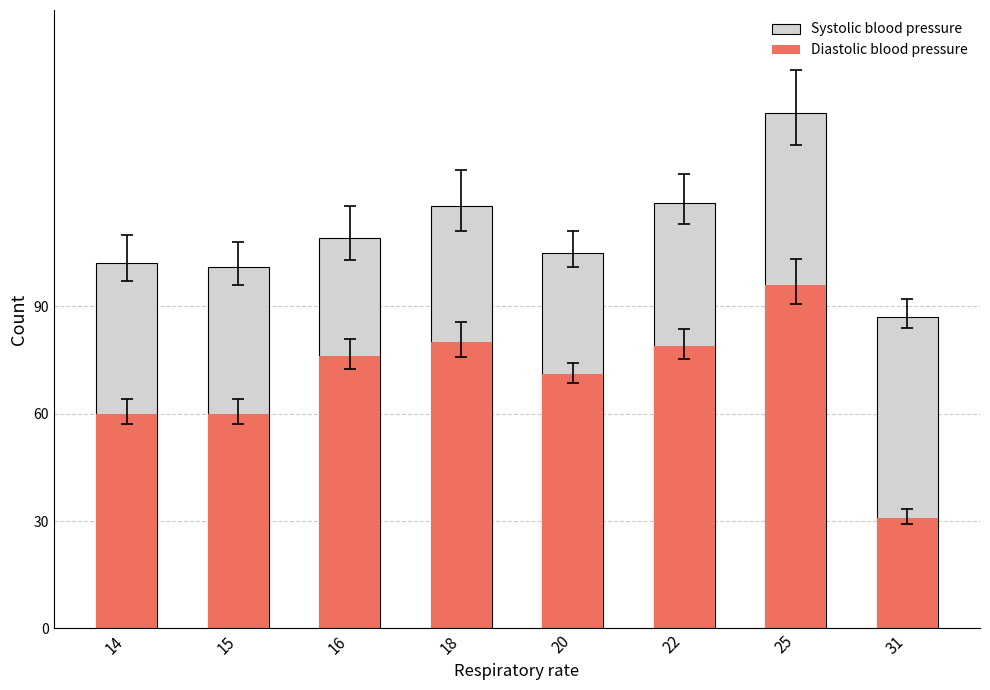

What is the sum of all Systolic blood pressure values?

885